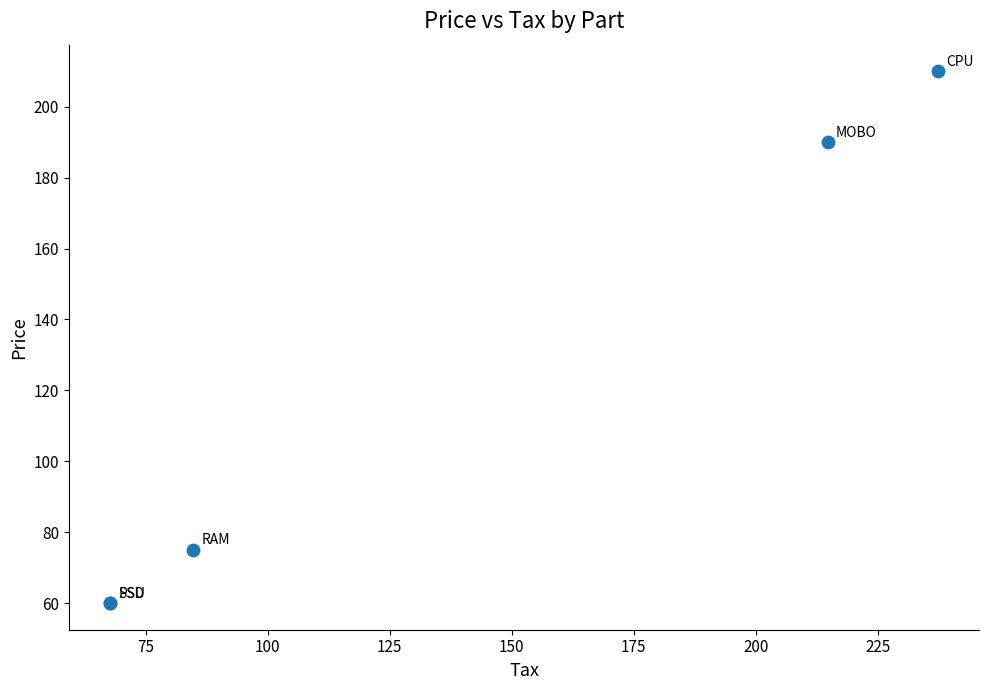

What Y value in the scatter plot is closest to 134?

190.0